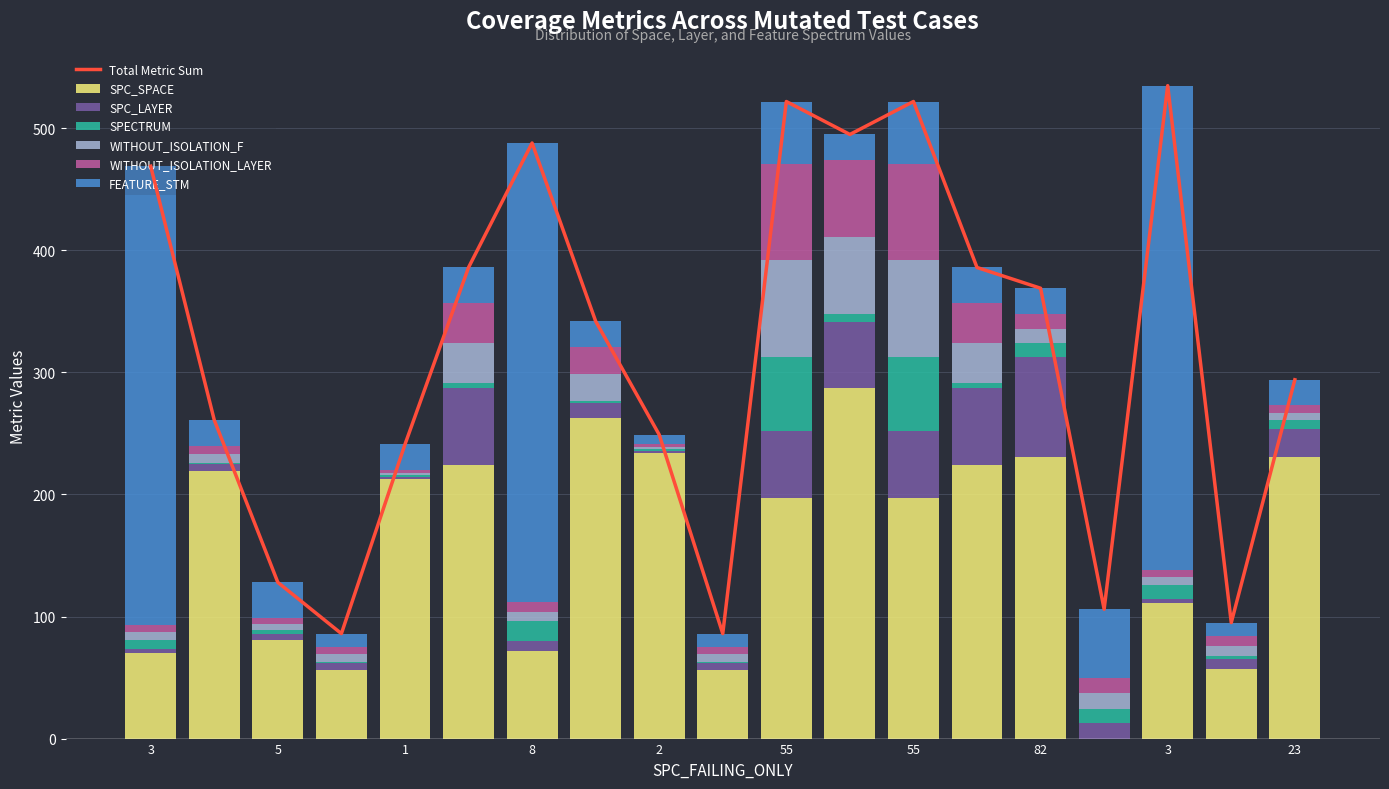

How many groups of bars are there?

19